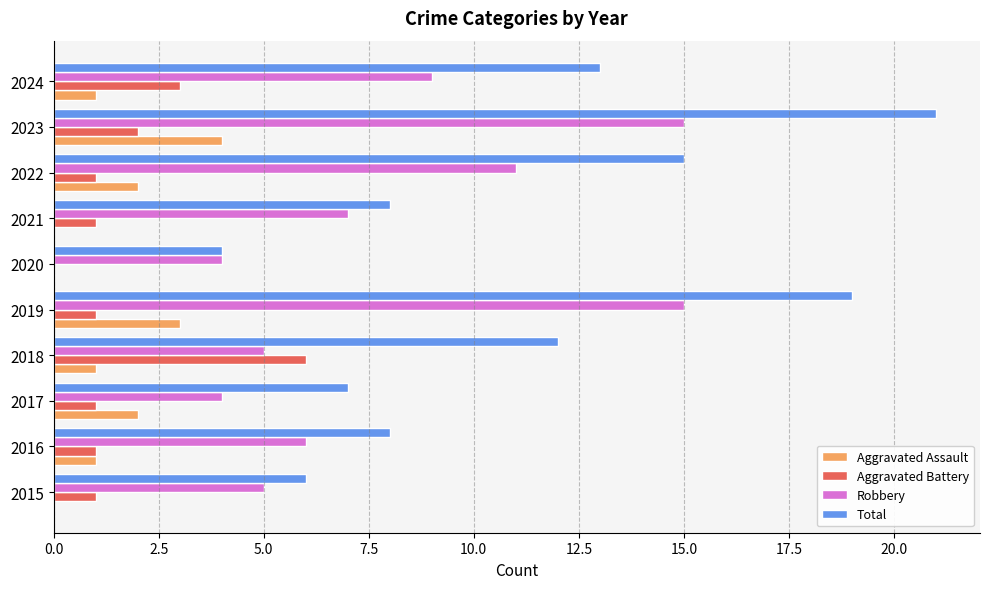

The value of Aggravated Battery at 2016 is 0. True or false?

False